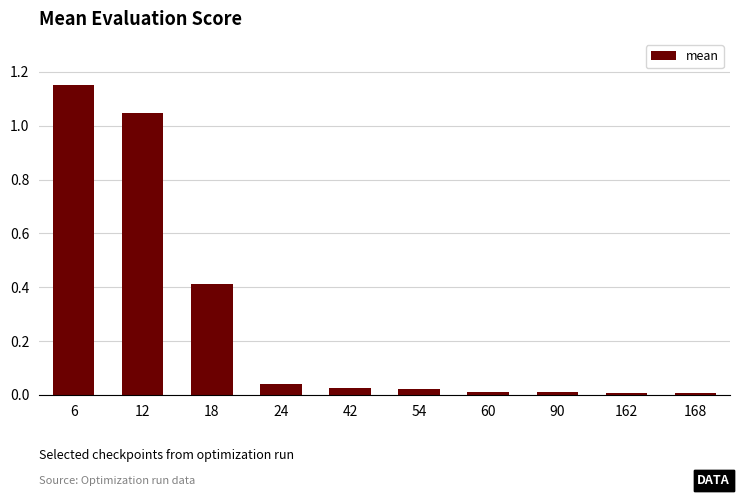

Are the bars horizontal?

No